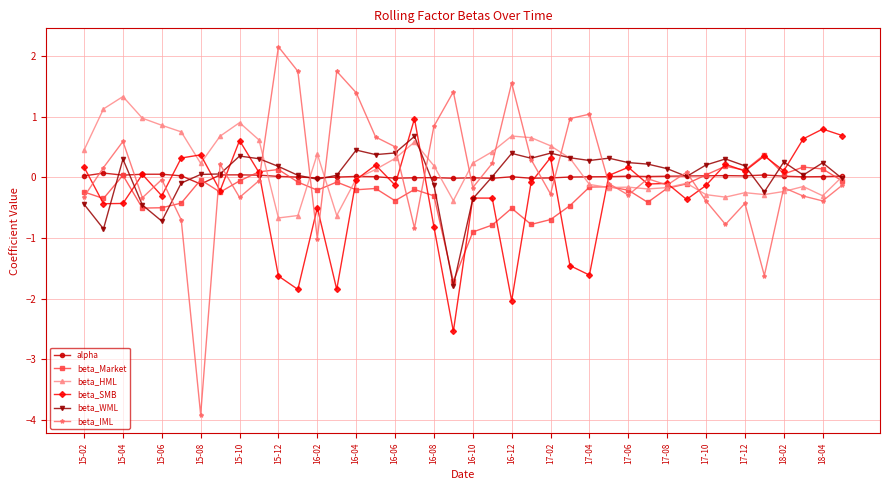

How many values in the beta_Market series are below 0?

30